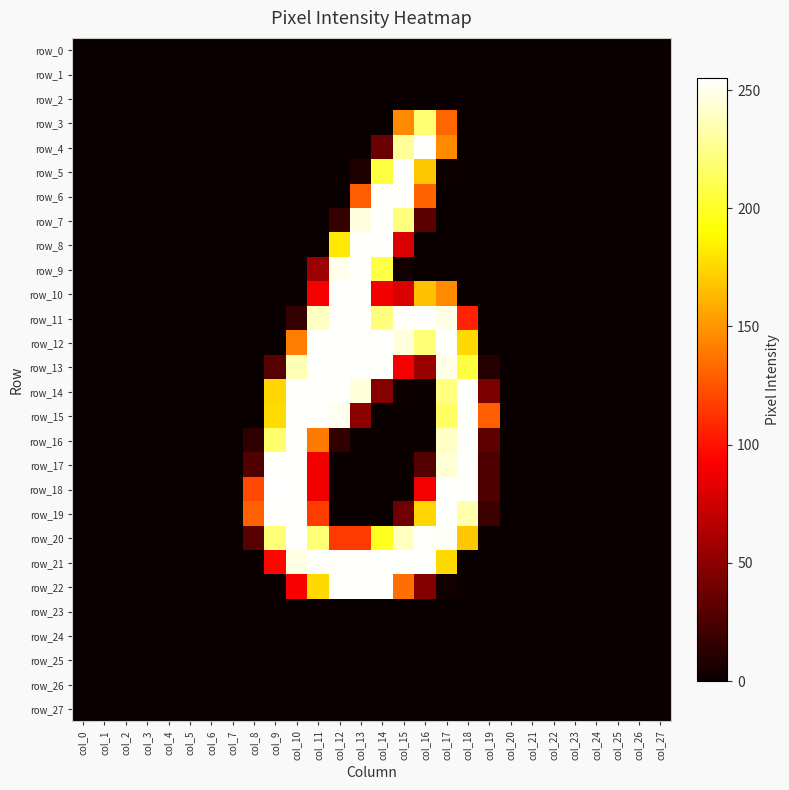

List the series in order of their peak value, highest first.

row_18, row_4, row_5, row_6, row_7, row_8, row_9, row_10, row_11, row_12, row_13, row_14, row_15, row_16, row_17, row_19, row_20, row_21, row_22, row_3, row_0, row_1, row_2, row_23, row_24, row_25, row_26, row_27